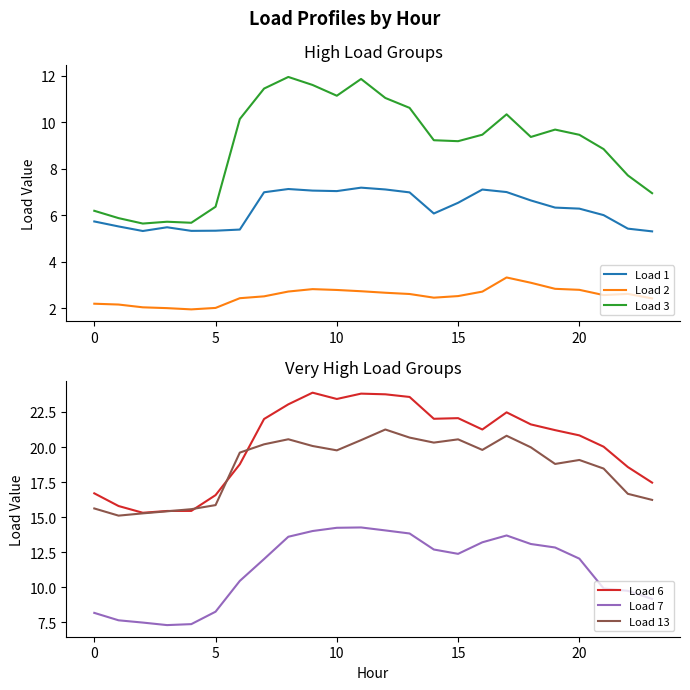

What value does the Load 2 series have at 20?

2.8